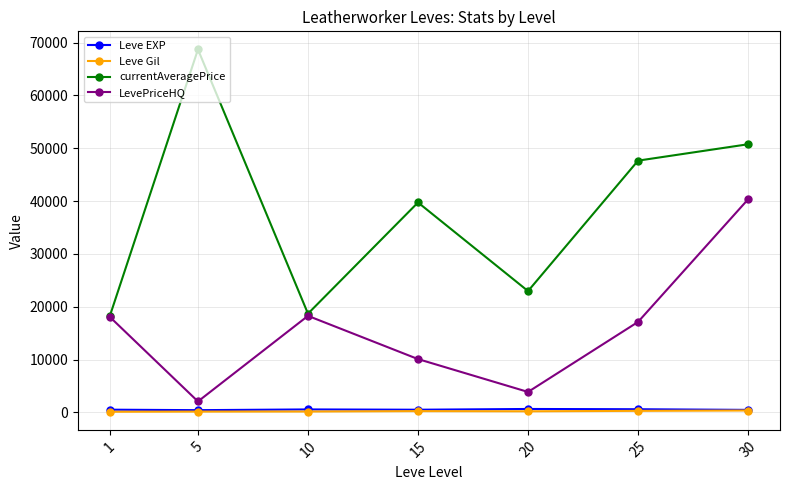

What is the minimum value for LevePriceHQ?

2079.0